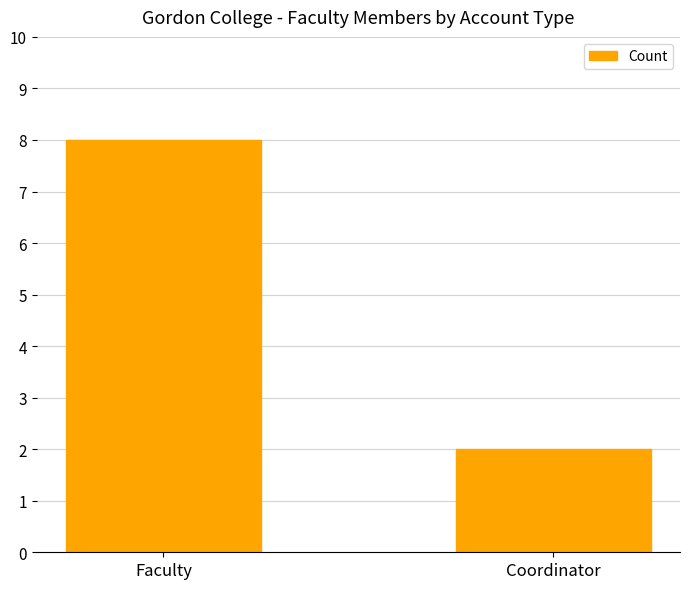

The value at Faculty is 4. True or false?

False